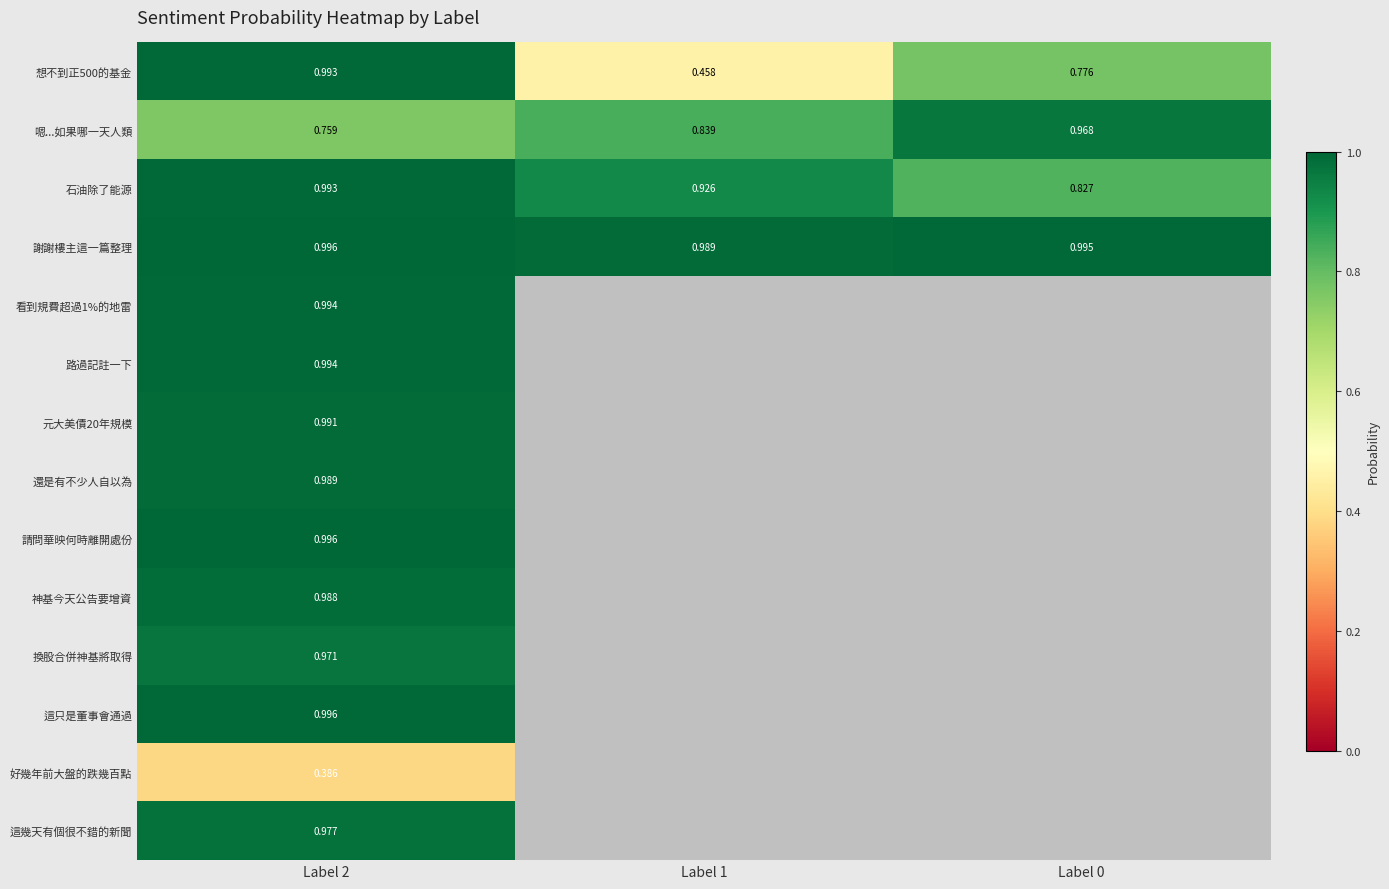

Is it true that 石油除了能源 equals 1.2 at Label 0?

False